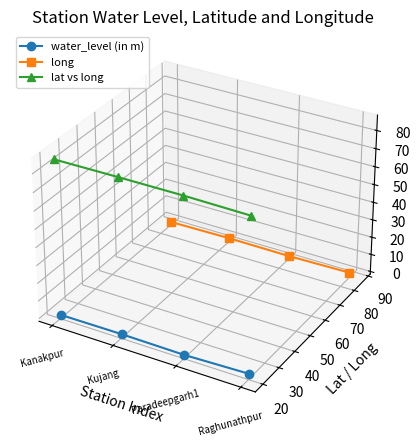

Rank the series by their average value, from highest to lowest.

lat vs long, long, water_level (in m)